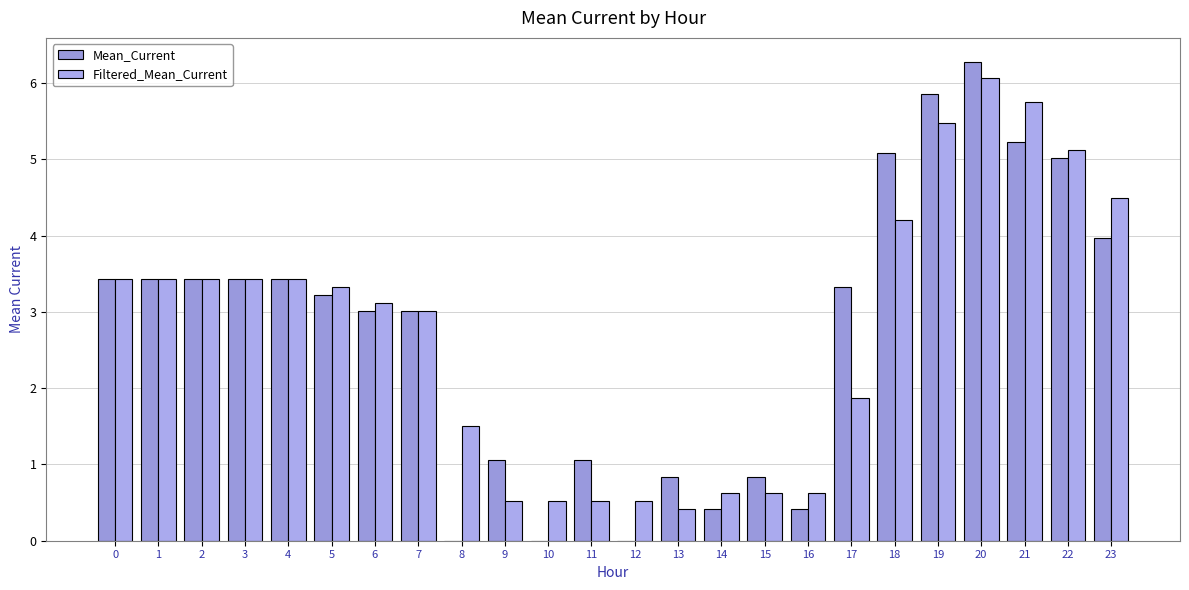

Which series changed the most between 6 and 17?

Filtered_Mean_Current